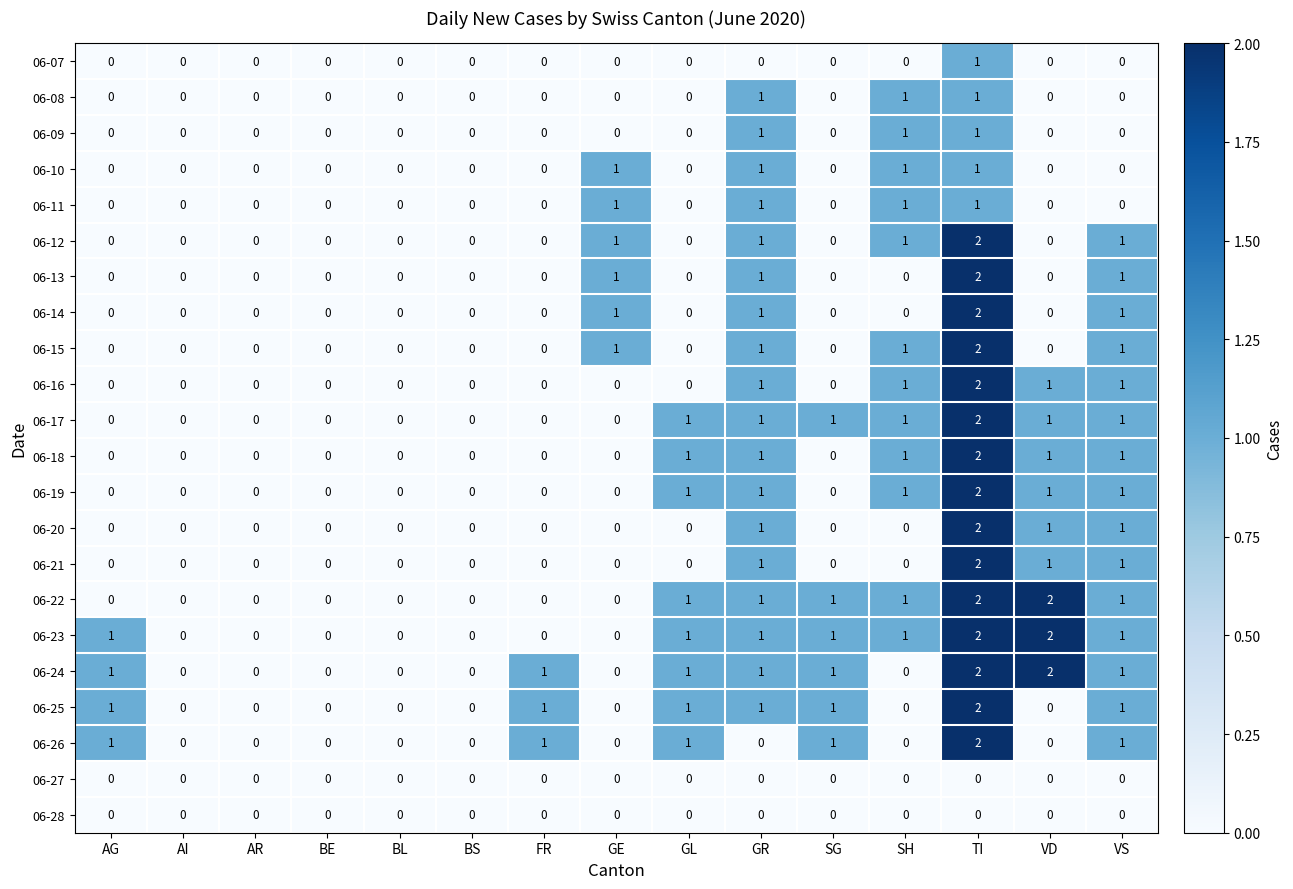

The 06-09 series shows 0 at BS. True or false?

True